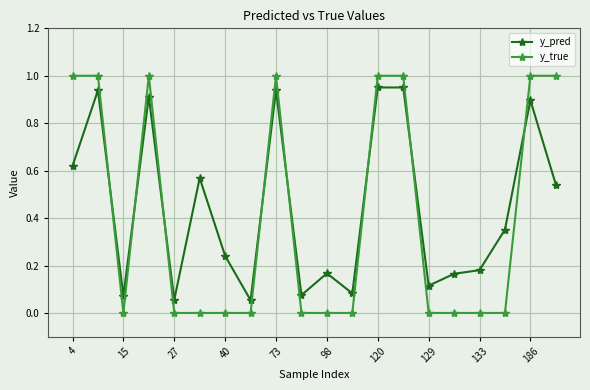

Which series has the widest spread of values?

y_true